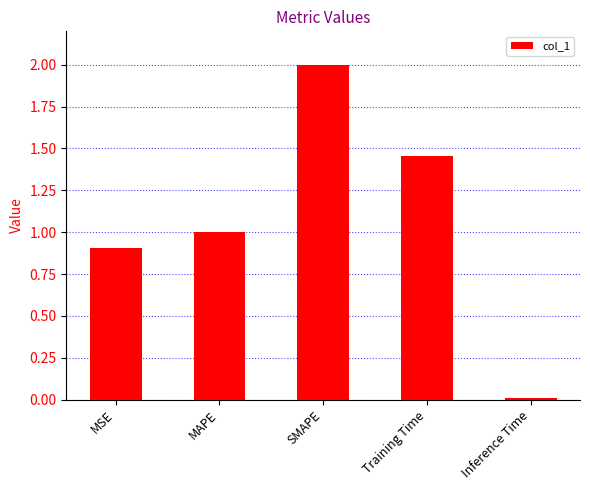

What is the average value?

1.1